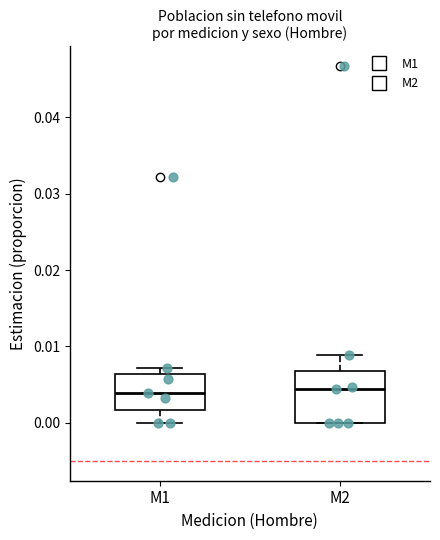

Where is the upper edge of the box for M1 on the y-axis? The values are not printed on the chart, so give them approximately, as read against the axis.

0.006